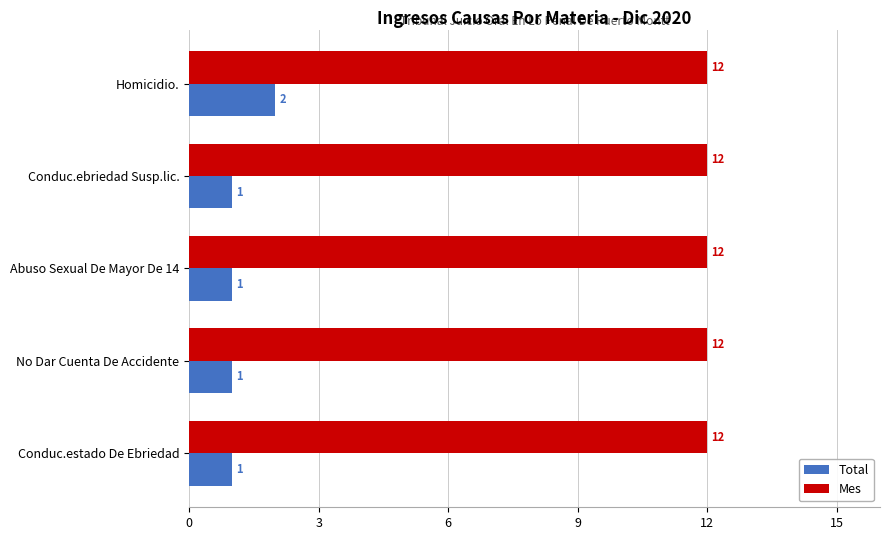

Which series has the largest total across all categories?

Mes